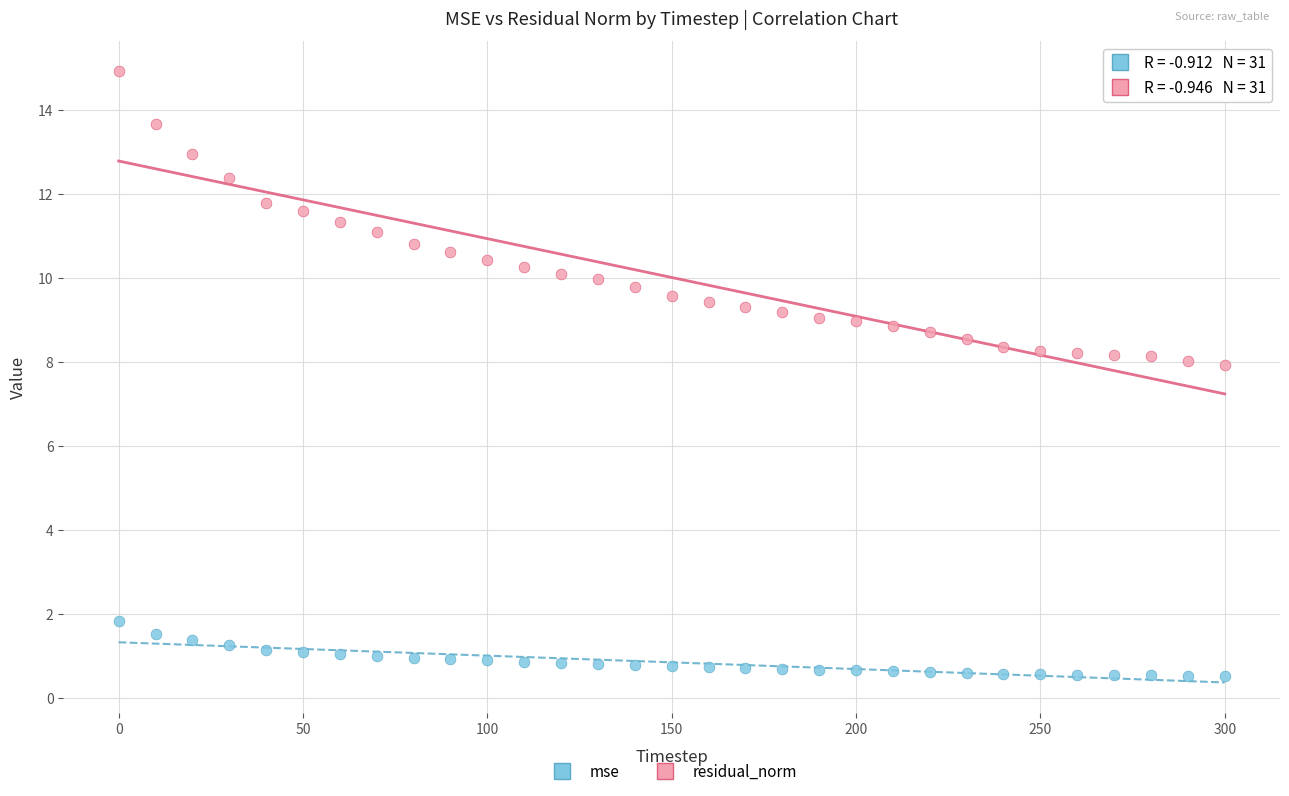

Which series reaches the minimum Y coordinate?

mse